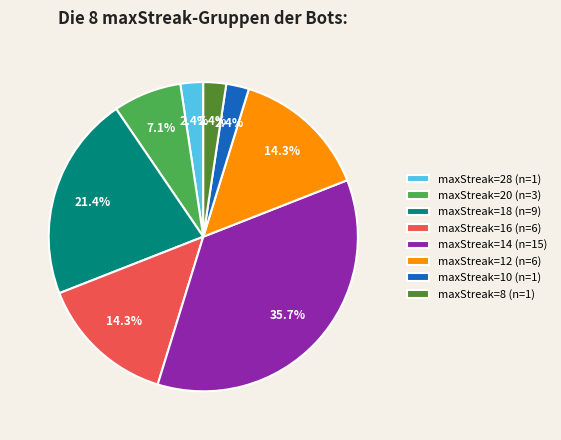

Does any single category account for the majority?

No